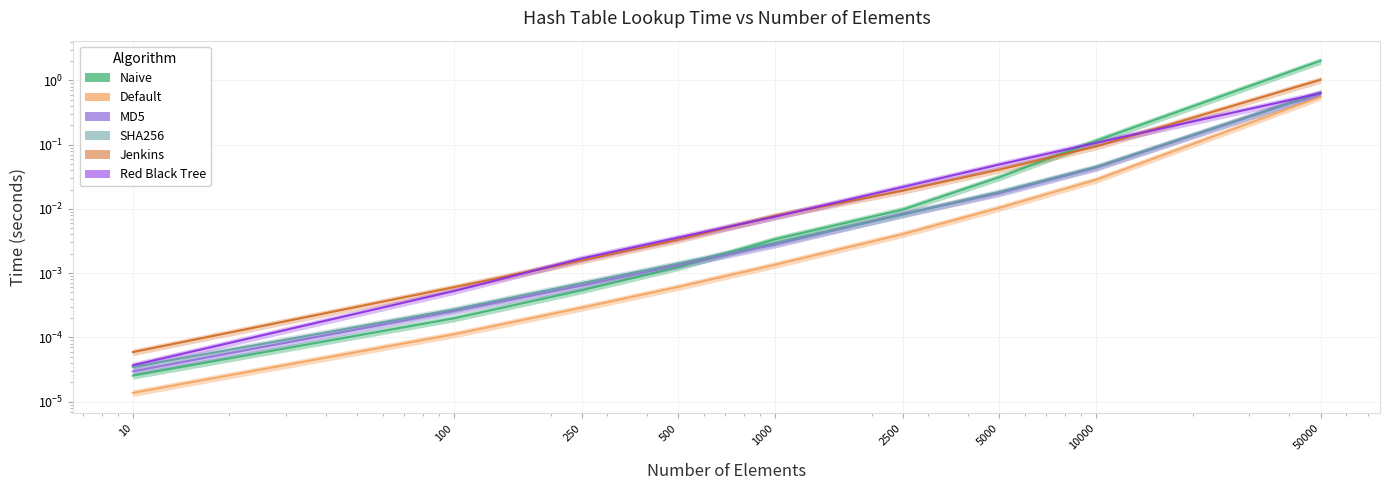

At how many categories does at least one series exceed 0?

9